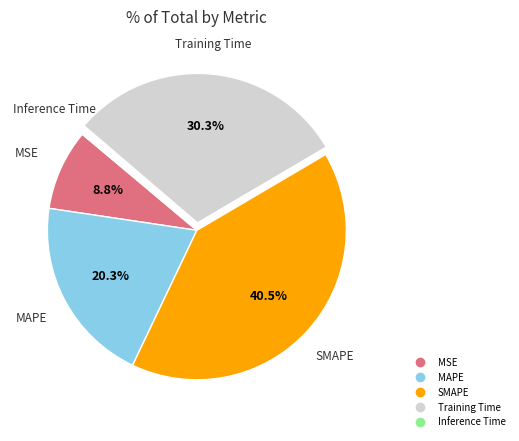

Is MSE the majority of the pie?

No